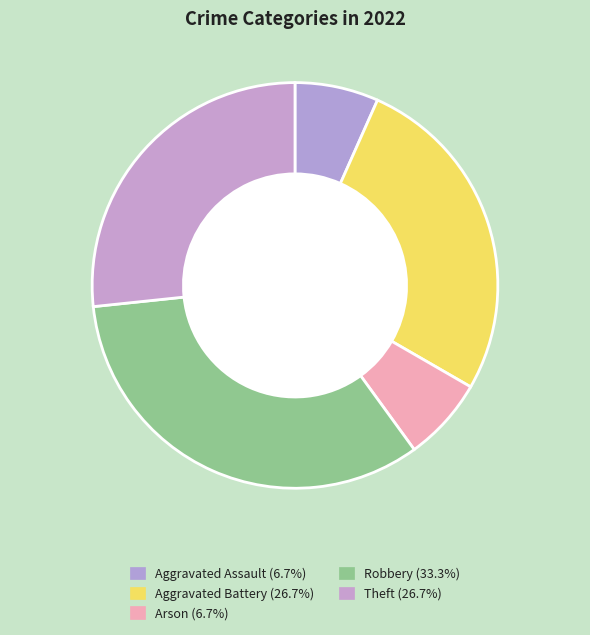

Does Robbery represent more than half of the total?

No